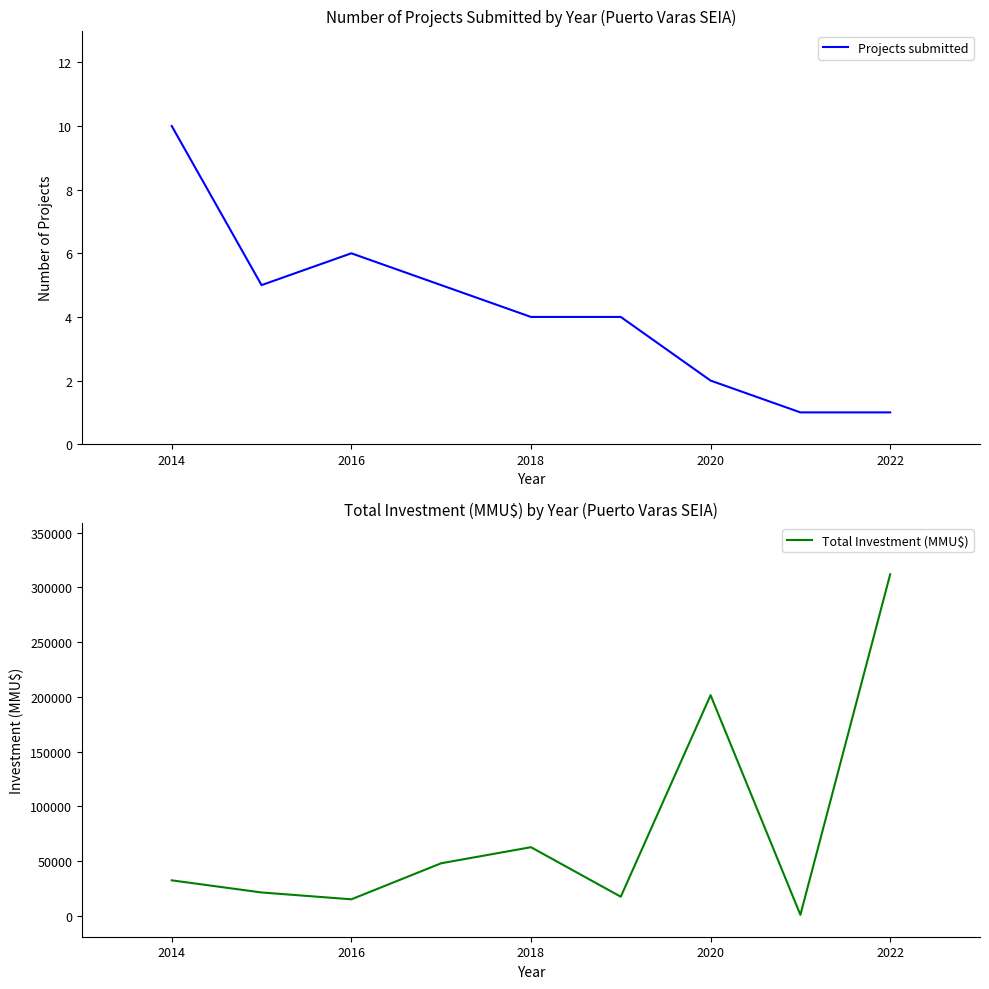

Does the chart have visible grid lines?

No